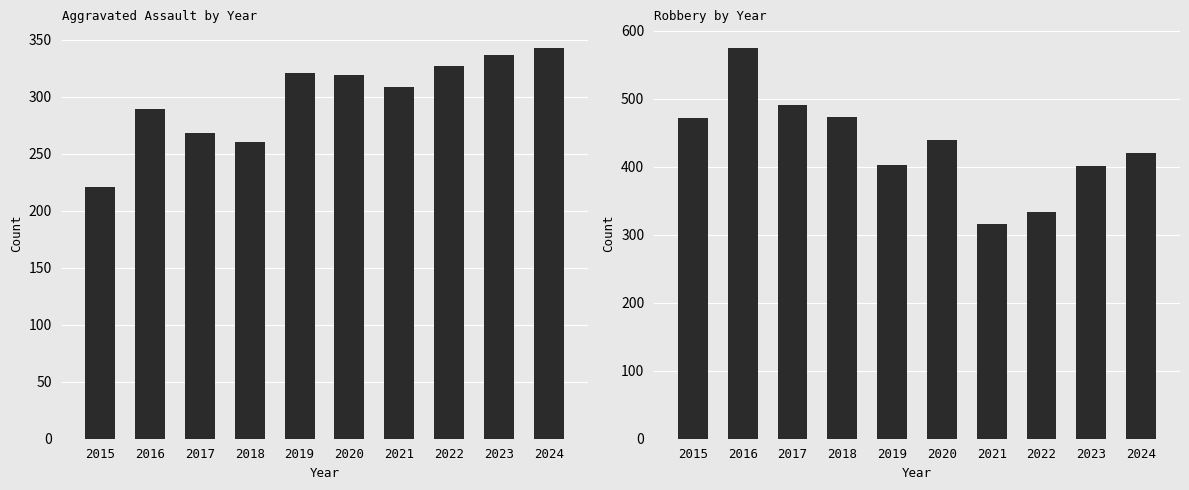

What is the difference between the maximum and second lowest values in the Aggravated Assault series?

83